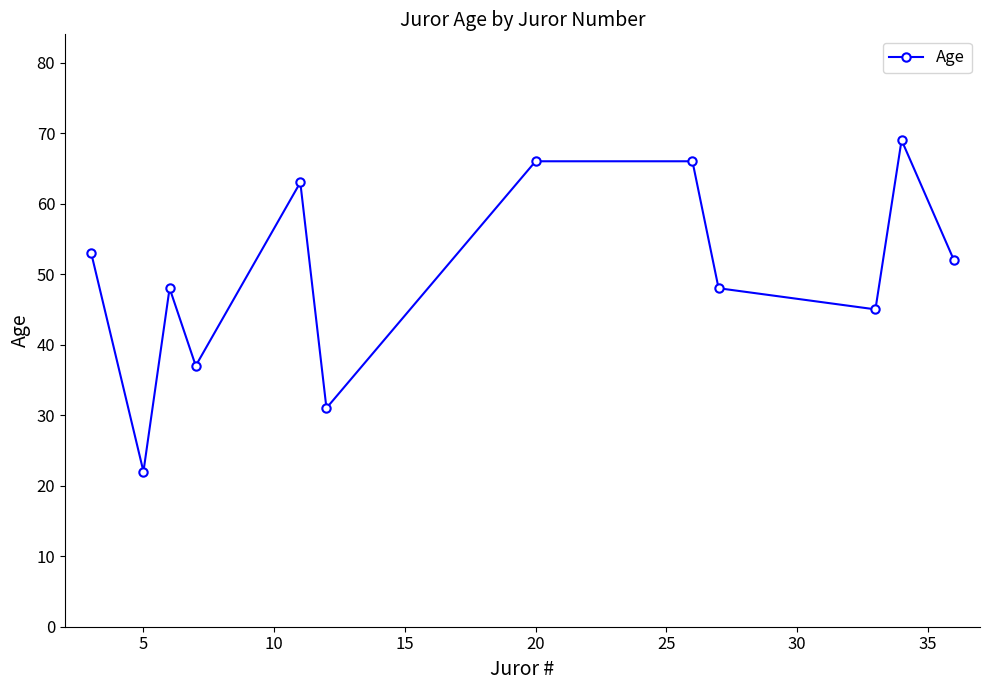

What is the sum of all values?

600